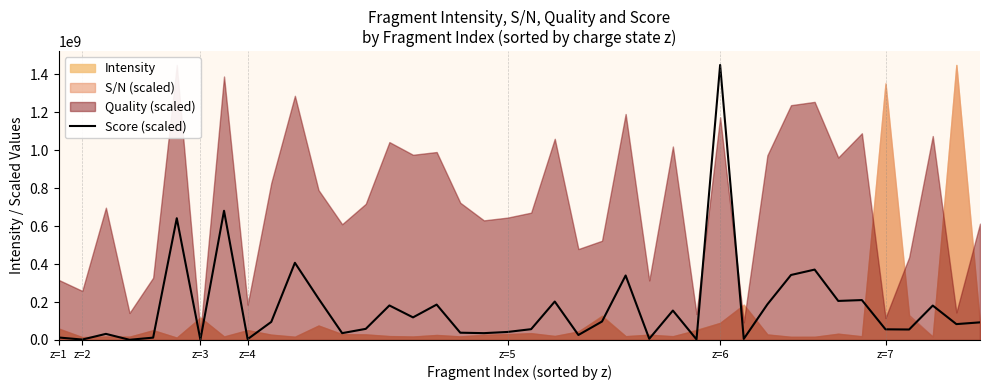

What is the highest value of the Score (scaled) series?

1448635223.0